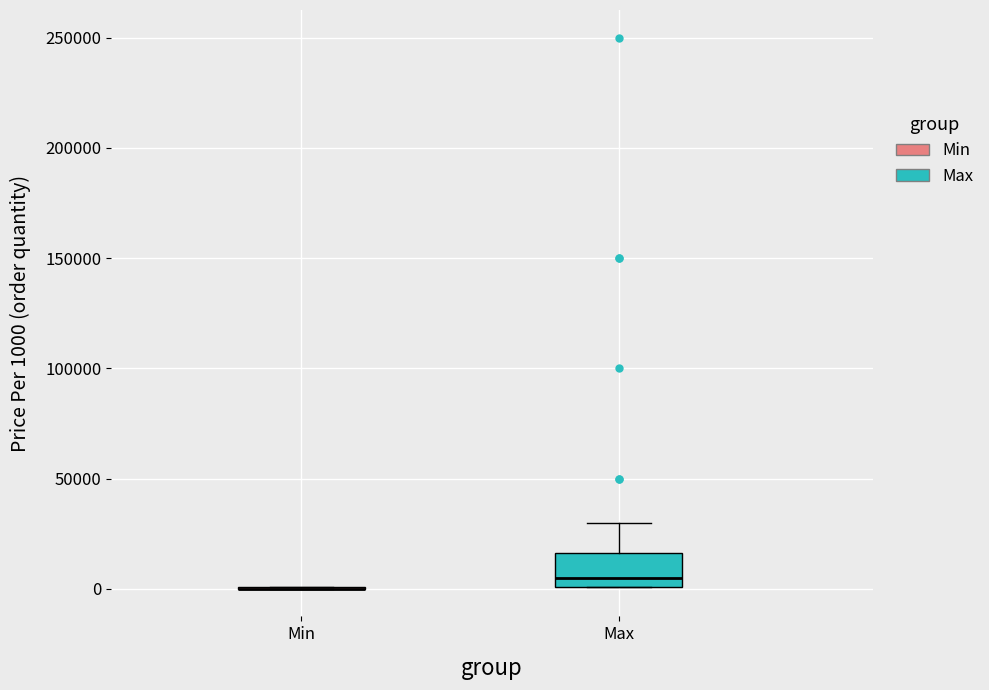

Where is the lower edge of the box for Max on the y-axis? The values are not printed on the chart, so give them approximately, as read against the axis.

0